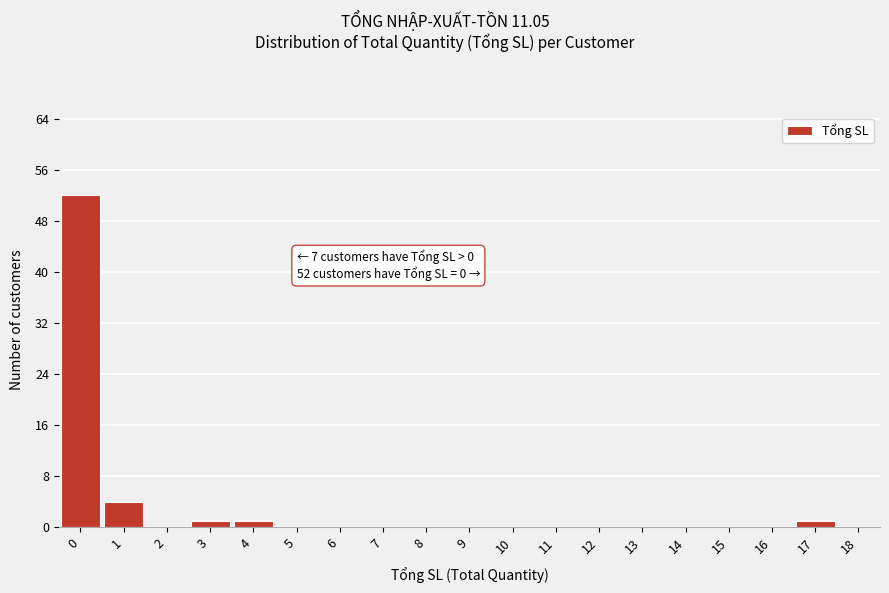

Reading right to left, extract all data points from this chart.

18=0	17=1	16=0	15=0	14=0	13=0	12=0	11=0	10=0	9=0	8=0	7=0	6=0	5=0	4=1	3=1	2=0	1=4	0=52